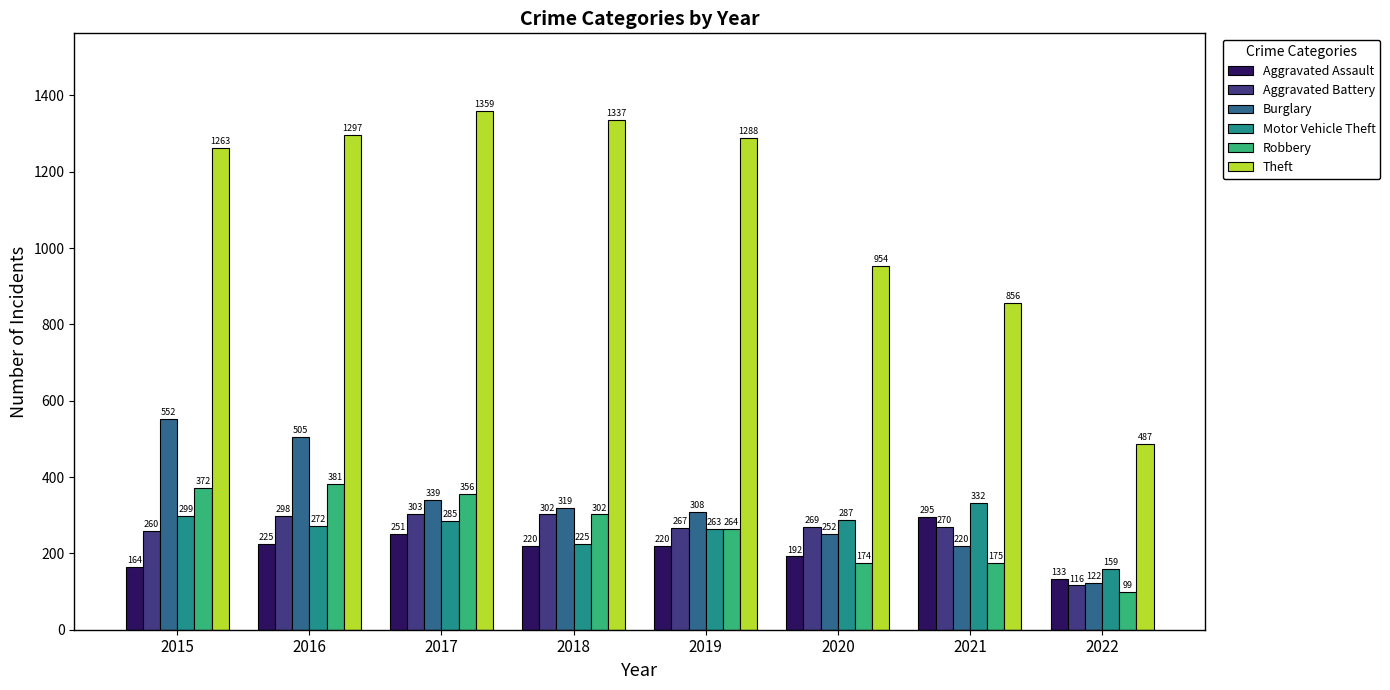

How many data points in Theft are less than 1288?

4